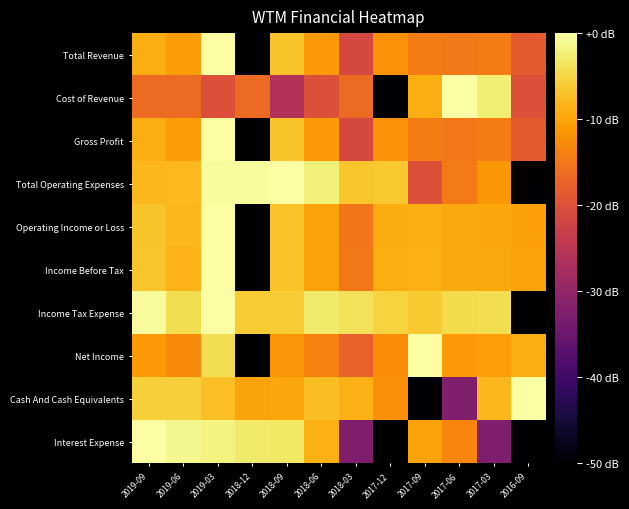

Reading left to right, list all the values displayed in this chart.

Total Revenue: 2019-09=-9.1	2019-06=-10.8	2019-03=0.0	2018-12=-50.0	2018-09=-6.9	2018-06=-11.3	2018-03=-21.5	2017-12=-12.0	2017-09=-14.4	2017-06=-14.8	2017-03=-14.3	2016-09=-18.5
Cost of Revenue: 2019-09=-16.5	2019-06=-16.5	2019-03=-20.0	2018-12=-16.5	2018-09=-26.0	2018-06=-20.0	2018-03=-16.5	2017-12=-50.0	2017-09=-9.1	2017-06=0.0	2017-03=-2.5	2016-09=-20.0
Gross Profit: 2019-09=-9.1	2019-06=-10.8	2019-03=0.0	2018-12=-50.0	2018-09=-6.9	2018-06=-11.3	2018-03=-21.5	2017-12=-11.9	2017-09=-14.4	2017-06=-15.0	2017-03=-14.4	2016-09=-18.5
Total Operating Expenses: 2019-09=-8.2	2019-06=-7.9	2019-03=-0.5	2018-12=-0.5	2018-09=0.0	2018-06=-2.2	2018-03=-6.7	2017-12=-6.5	2017-09=-20.0	2017-06=-14.6	2017-03=-11.4	2016-09=-50.0
Operating Income or Loss: 2019-09=-6.8	2019-06=-8.2	2019-03=0.0	2018-12=-50.0	2018-09=-7.1	2018-06=-10.3	2018-03=-15.1	2017-12=-9.3	2017-09=-9.1	2017-06=-9.8	2017-03=-9.9	2016-09=-10.5
Income Before Tax: 2019-09=-6.8	2019-06=-8.5	2019-03=0.0	2018-12=-50.0	2018-09=-7.1	2018-06=-10.2	2018-03=-14.7	2017-12=-9.1	2017-09=-8.9	2017-06=-9.5	2017-03=-9.6	2016-09=-10.3
Income Tax Expense: 2019-09=-0.5	2019-06=-4.1	2019-03=0.0	2018-12=-6.1	2018-09=-6.1	2018-06=-2.9	2018-03=-3.7	2017-12=-5.4	2017-09=-6.4	2017-06=-4.6	2017-03=-4.2	2016-09=-50.0
Net Income: 2019-09=-11.3	2019-06=-12.7	2019-03=-4.2	2018-12=-50.0	2018-09=-11.7	2018-06=-13.7	2018-03=-17.7	2017-12=-12.6	2017-09=0.0	2017-06=-11.3	2017-03=-10.7	2016-09=-9.0
Cash And Cash Equivalents: 2019-09=-5.8	2019-06=-5.7	2019-03=-7.4	2018-12=-10.0	2018-09=-9.8	2018-06=-7.5	2018-03=-8.8	2017-12=-12.1	2017-09=-50.0	2017-06=-32.4	2017-03=-8.2	2016-09=0.0
Interest Expense: 2019-09=0.0	2019-06=-1.3	2019-03=-1.8	2018-12=-2.9	2018-09=-3.2	2018-06=-8.9	2018-03=-32.5	2017-12=-50.0	2017-09=-10.2	2017-06=-13.4	2017-03=-32.5	2016-09=-50.0